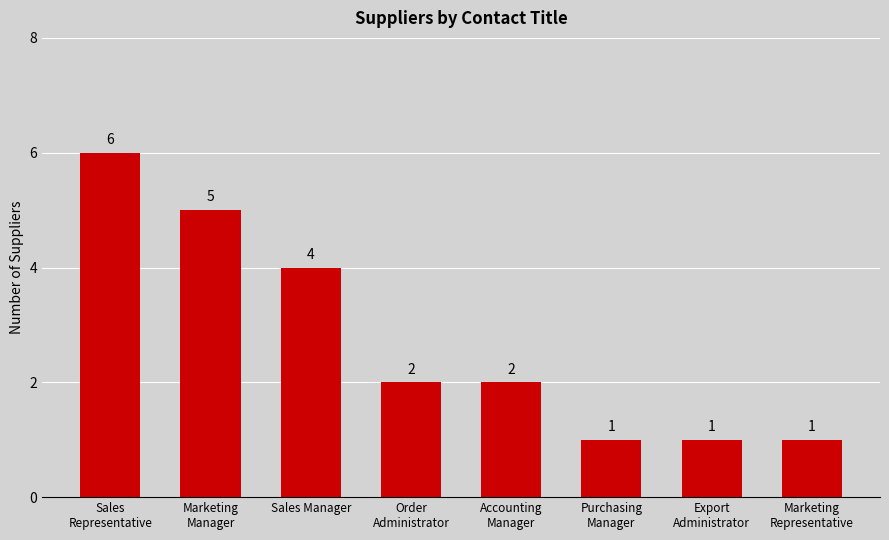

Are the bars grouped side by side (vs. stacked)?

No